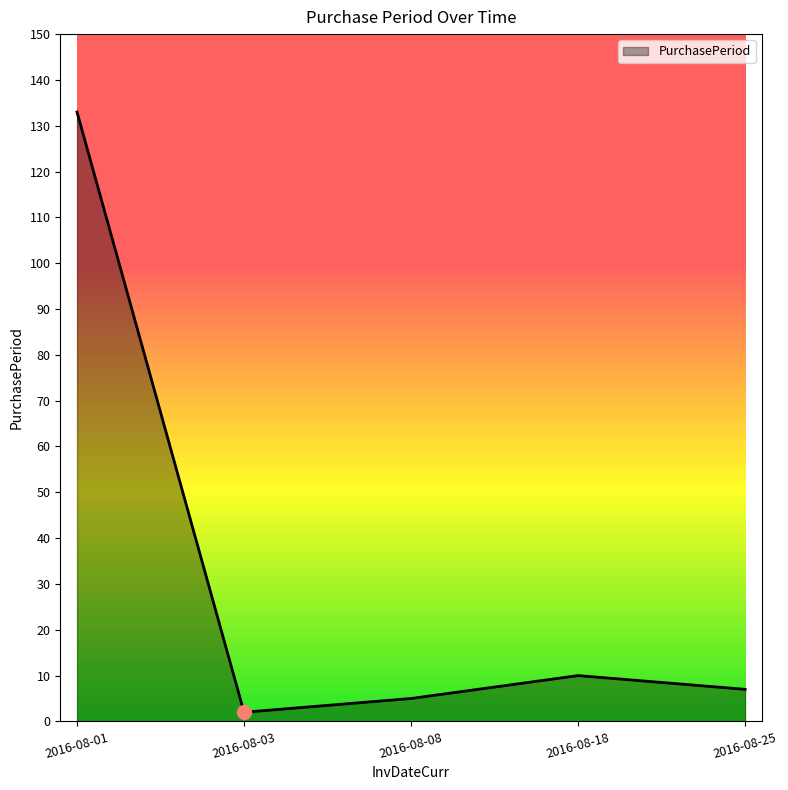

True or false: there are more than 1 points higher than both neighbors.

False